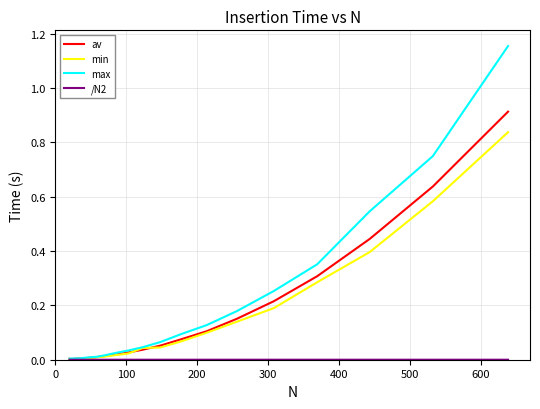

Is this an area chart (filled region under the line)?

No